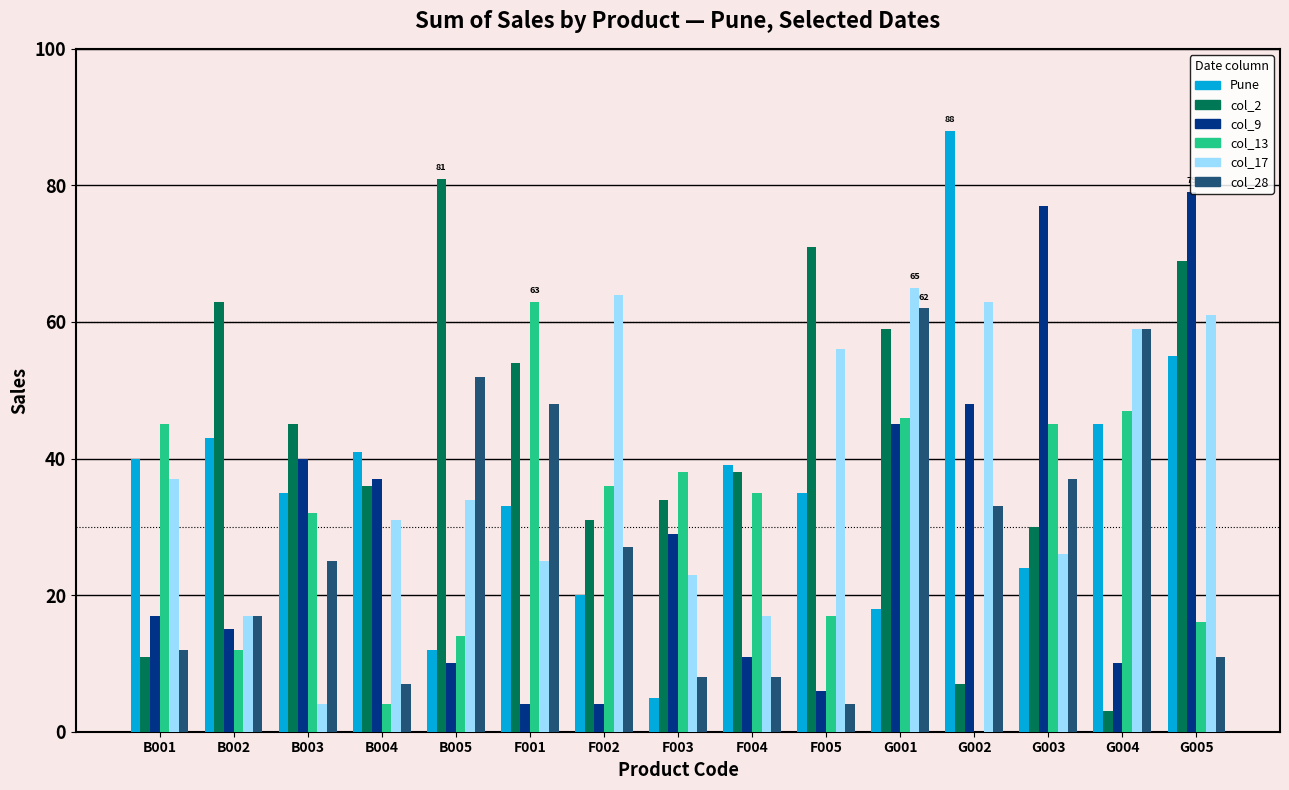

What is the greatest value displayed?

88